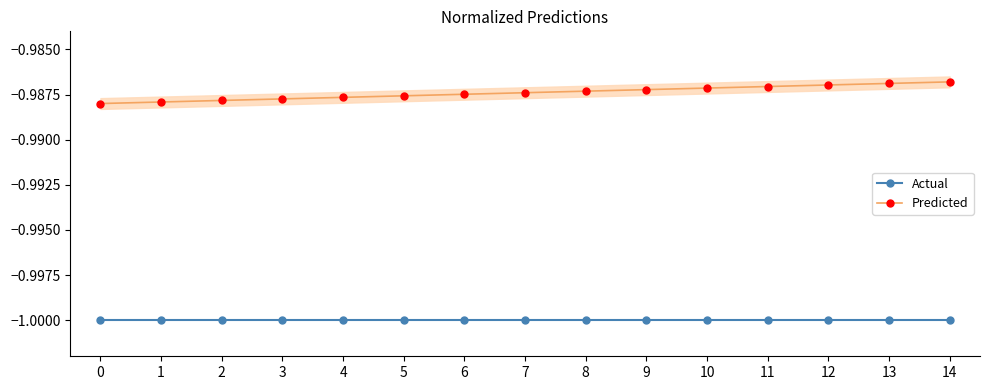

Reading left to right, what are all the values shown in this chart?

Actual: 0=-1.0	1=-1.0	2=-1.0	3=-1.0	4=-1.0	5=-1.0	6=-1.0	7=-1.0	8=-1.0	9=-1.0	10=-1.0	11=-1.0	12=-1.0	13=-1.0	14=-1.0
Predicted: 0=-1.0	1=-1.0	2=-1.0	3=-1.0	4=-1.0	5=-1.0	6=-1.0	7=-1.0	8=-1.0	9=-1.0	10=-1.0	11=-1.0	12=-1.0	13=-1.0	14=-1.0